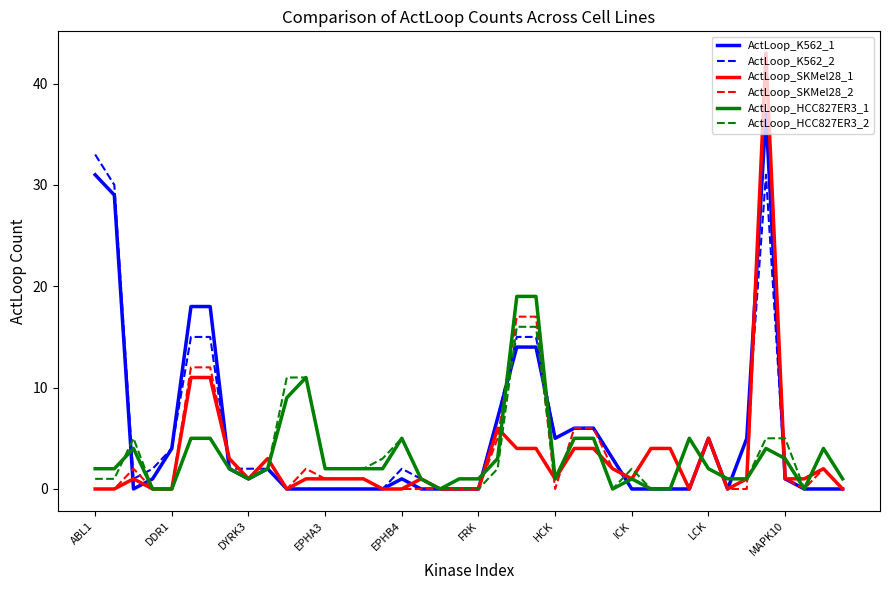

What is the average value of the ActLoop_HCC827ER3_1 series?

3